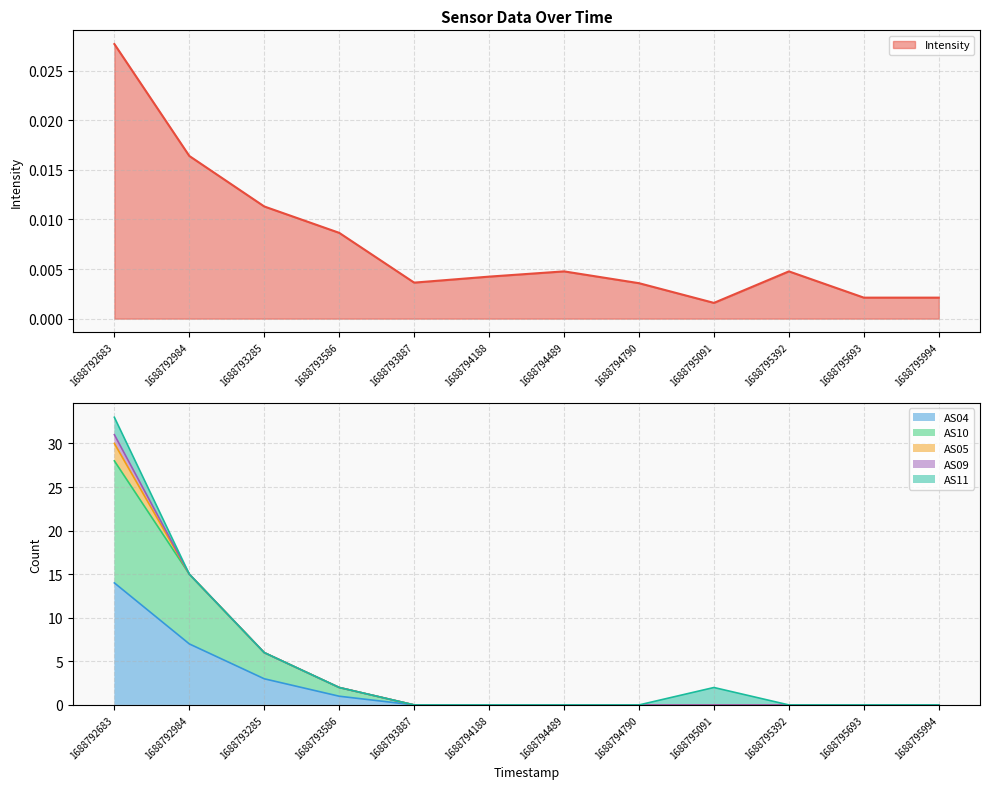

Between 1688793887 and 1688794489, which series saw the biggest shift?

Intensity